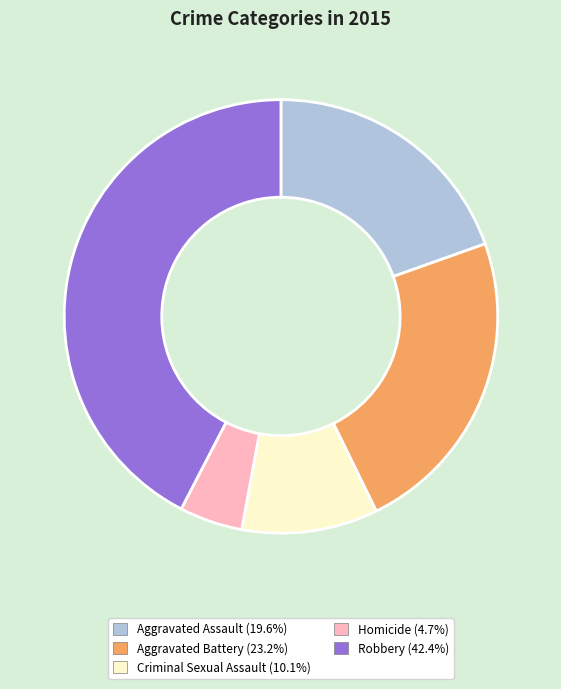

How many segments does this pie chart have?

5